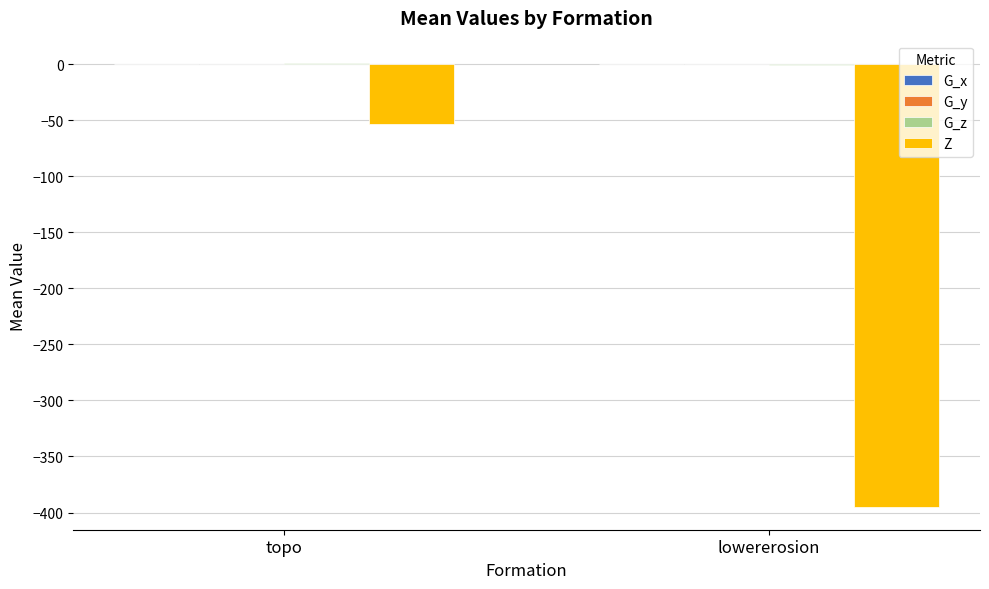

What is the highest value of the Z series?

-53.5